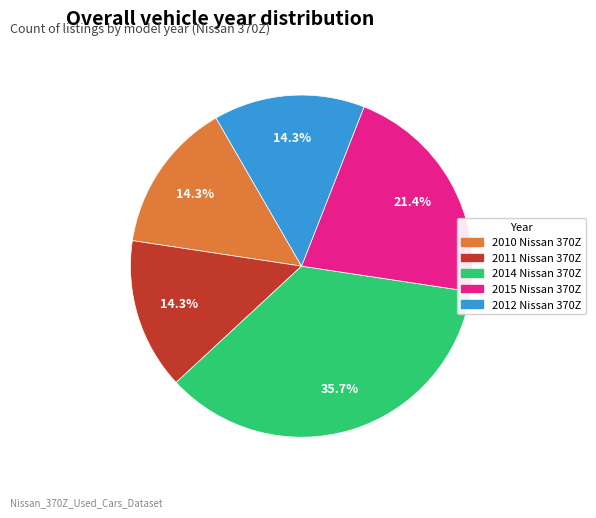

True or false: 2010 Nissan 370Z accounts for 14% of the total.

True